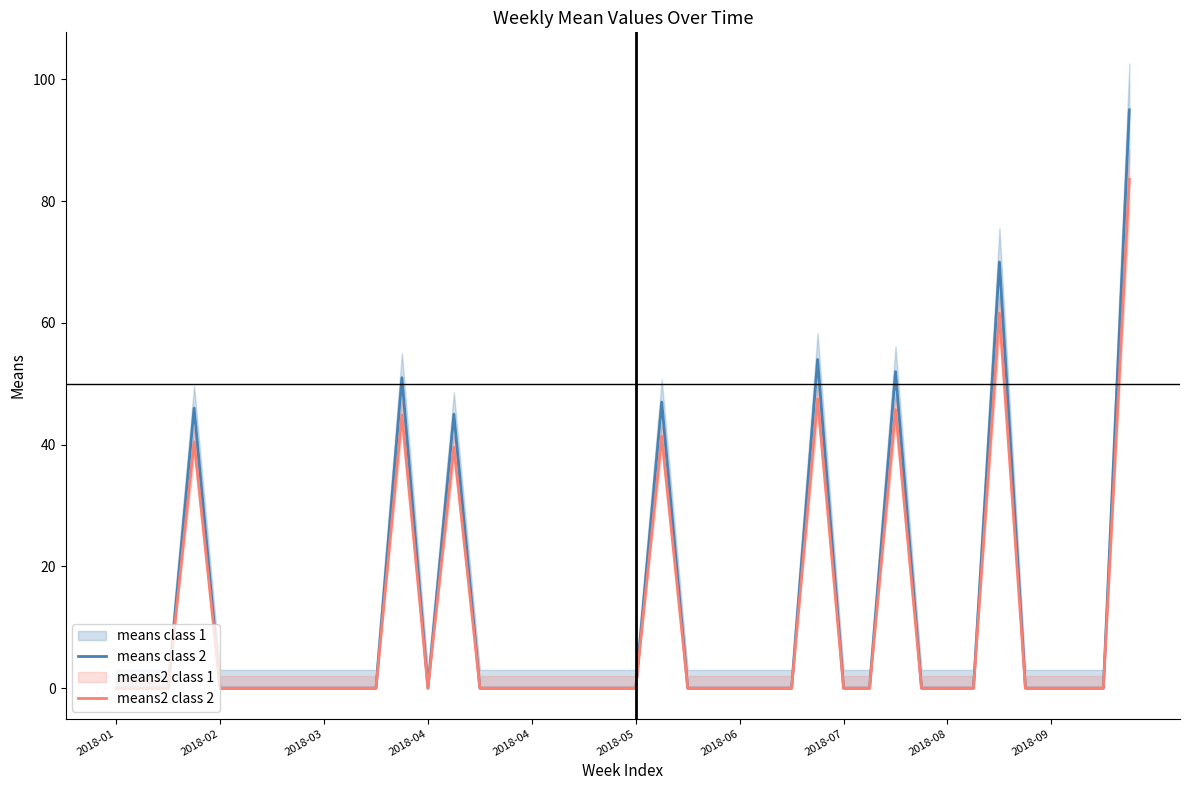

What is the difference between the second highest and minimum values in the means2 class 2 series?

61.6